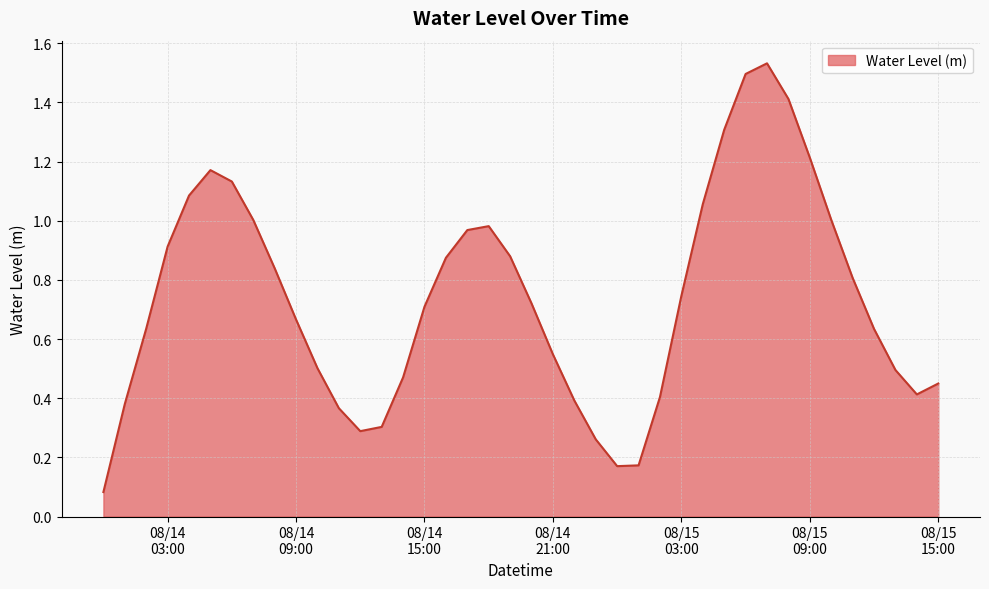

What is the difference between the maximum and minimum values?

1.4